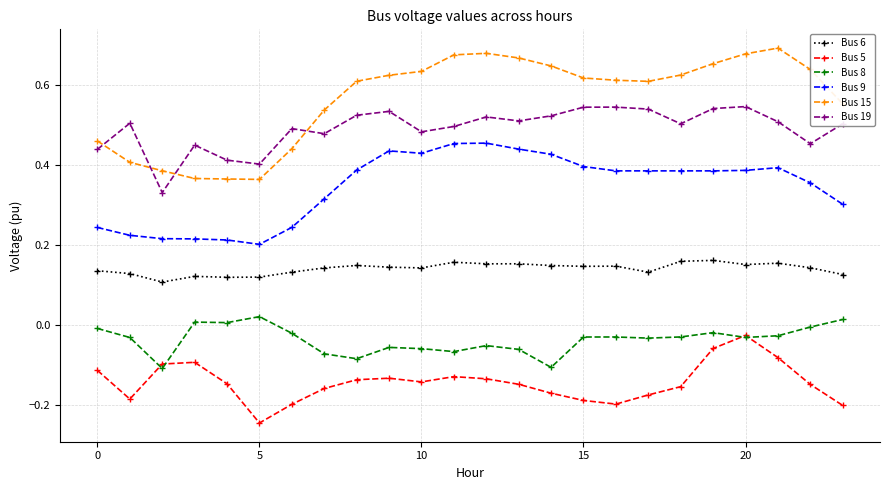

True or false: Bus 9 and Bus 5 cross at least once.

False